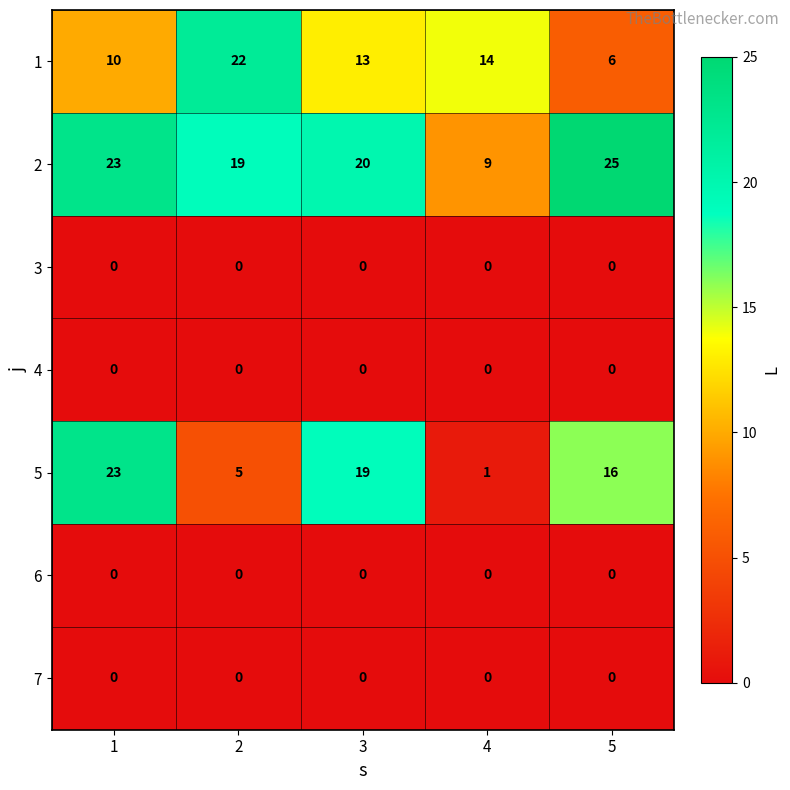

What is the approximate value of 5 at 5?

16